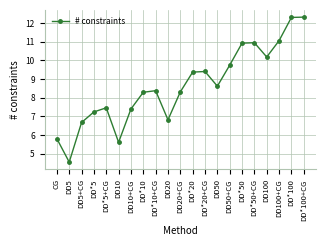

Reading left to right, list all the values displayed in this chart.

CG=5.8	DD5=4.5	DD5+CG=6.7	DD*5=7.2	DD*5+CG=7.5	DD10=5.6	DD10+CG=7.4	DD*10=8.3	DD*10+CG=8.4	DD20=6.8	DD20+CG=8.3	DD*20=9.4	DD*20+CG=9.4	DD50=8.6	DD50+CG=9.7	DD*50=10.9	DD*50+CG=10.9	DD100=10.2	DD100+CG=11.0	DD*100=12.3	DD*100+CG=12.3